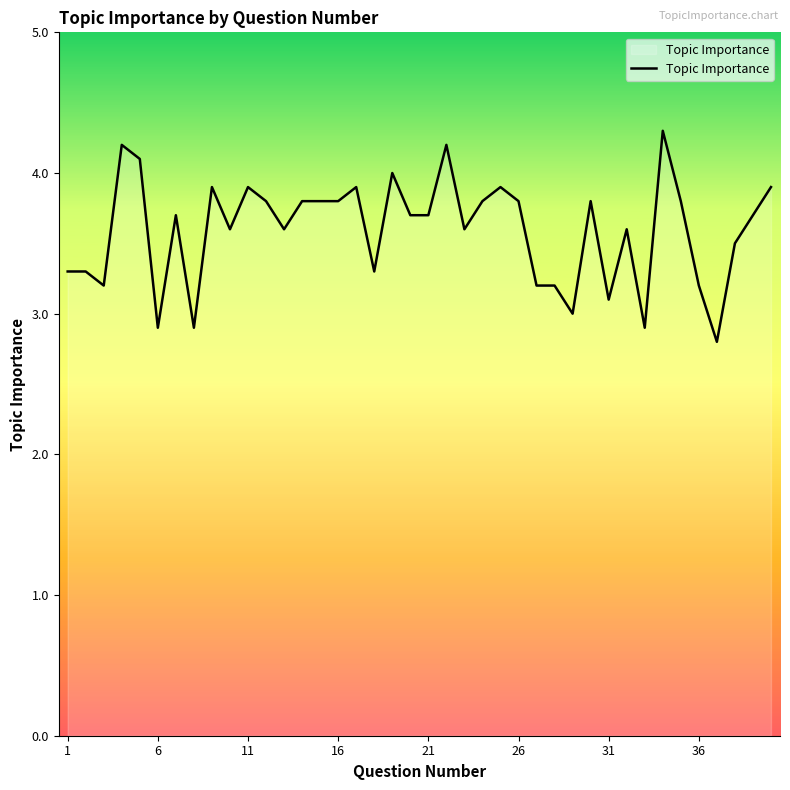

What is the smallest value displayed?

2.8